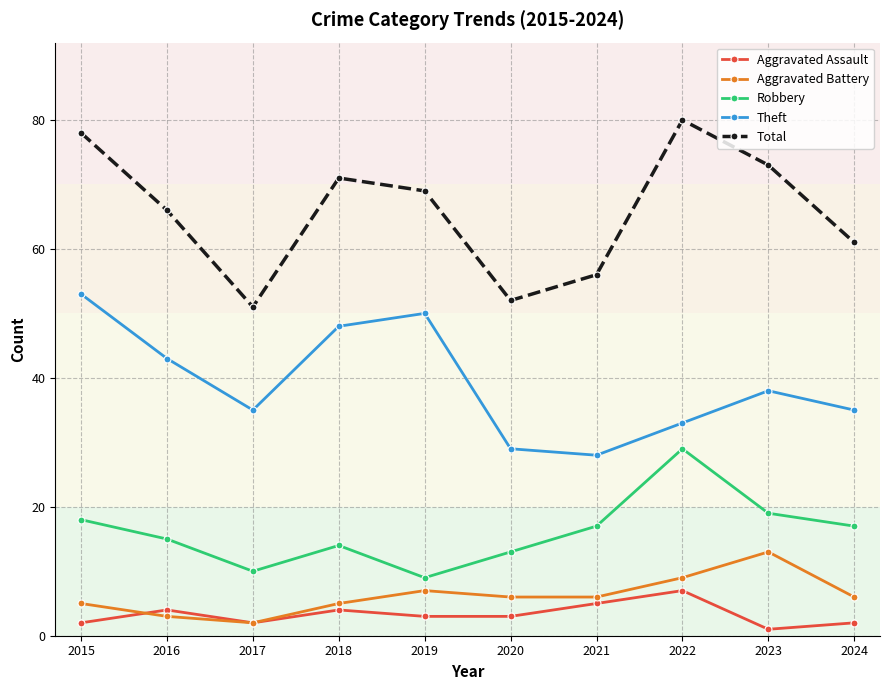

In Robbery, how many points are lower than both neighbors (excluding endpoints)?

2